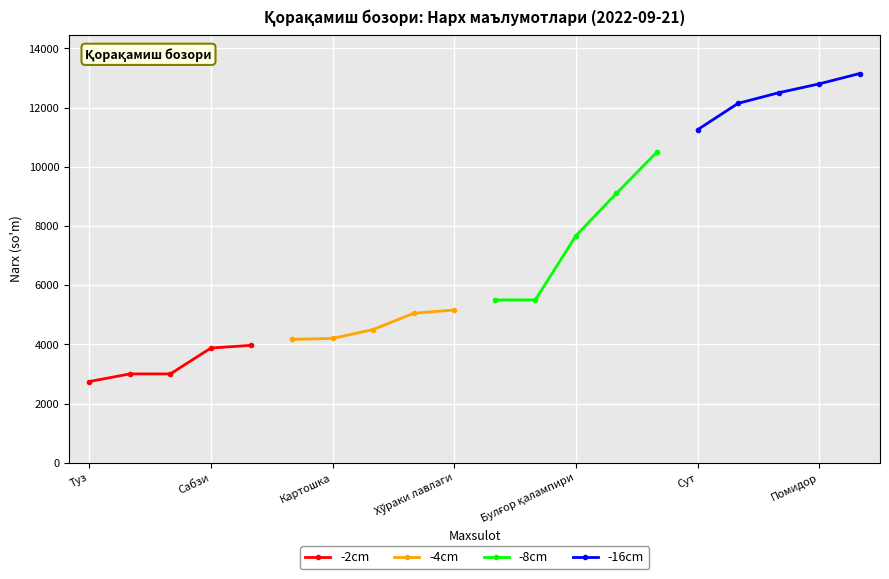

True or false: -4cm and -8cm cross at least once.

False